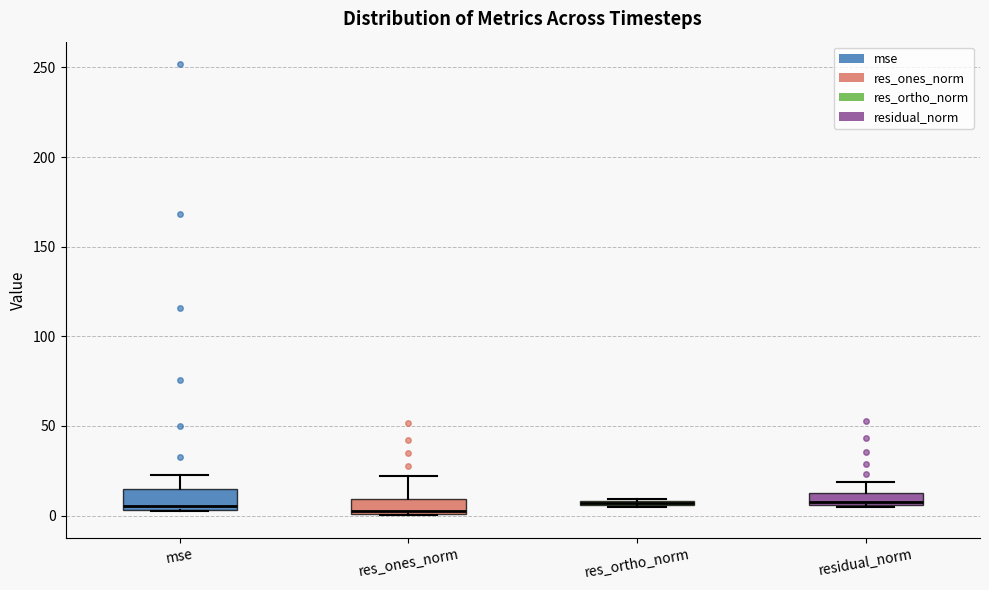

Where is the upper edge of the box for residual_norm on the y-axis? The values are not printed on the chart, so give them approximately, as read against the axis.

15